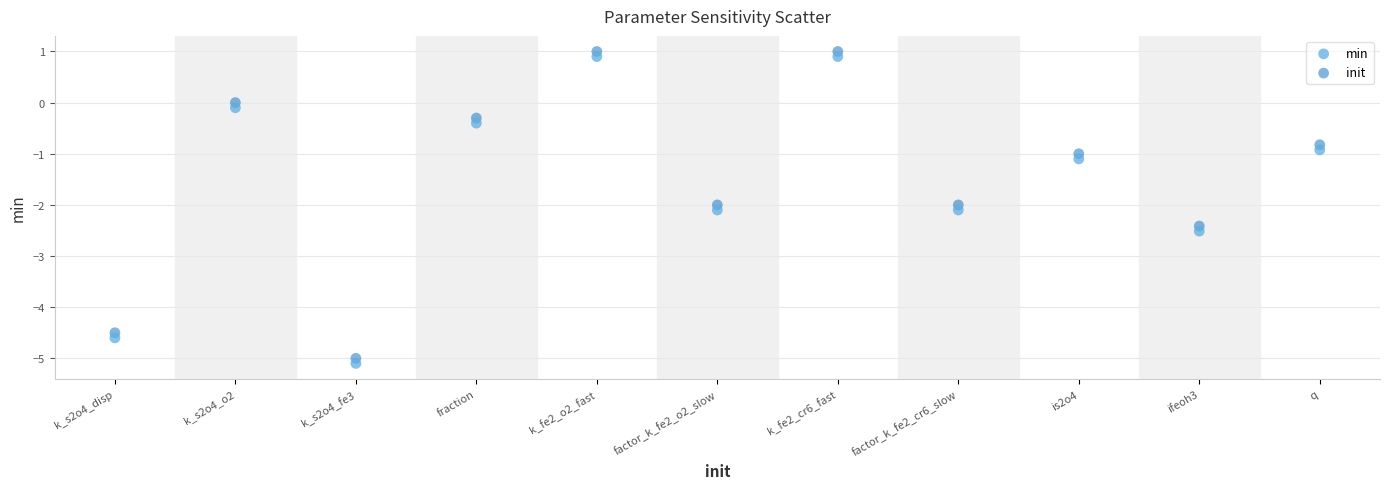

What are all the series names shown in the legend?

min, init